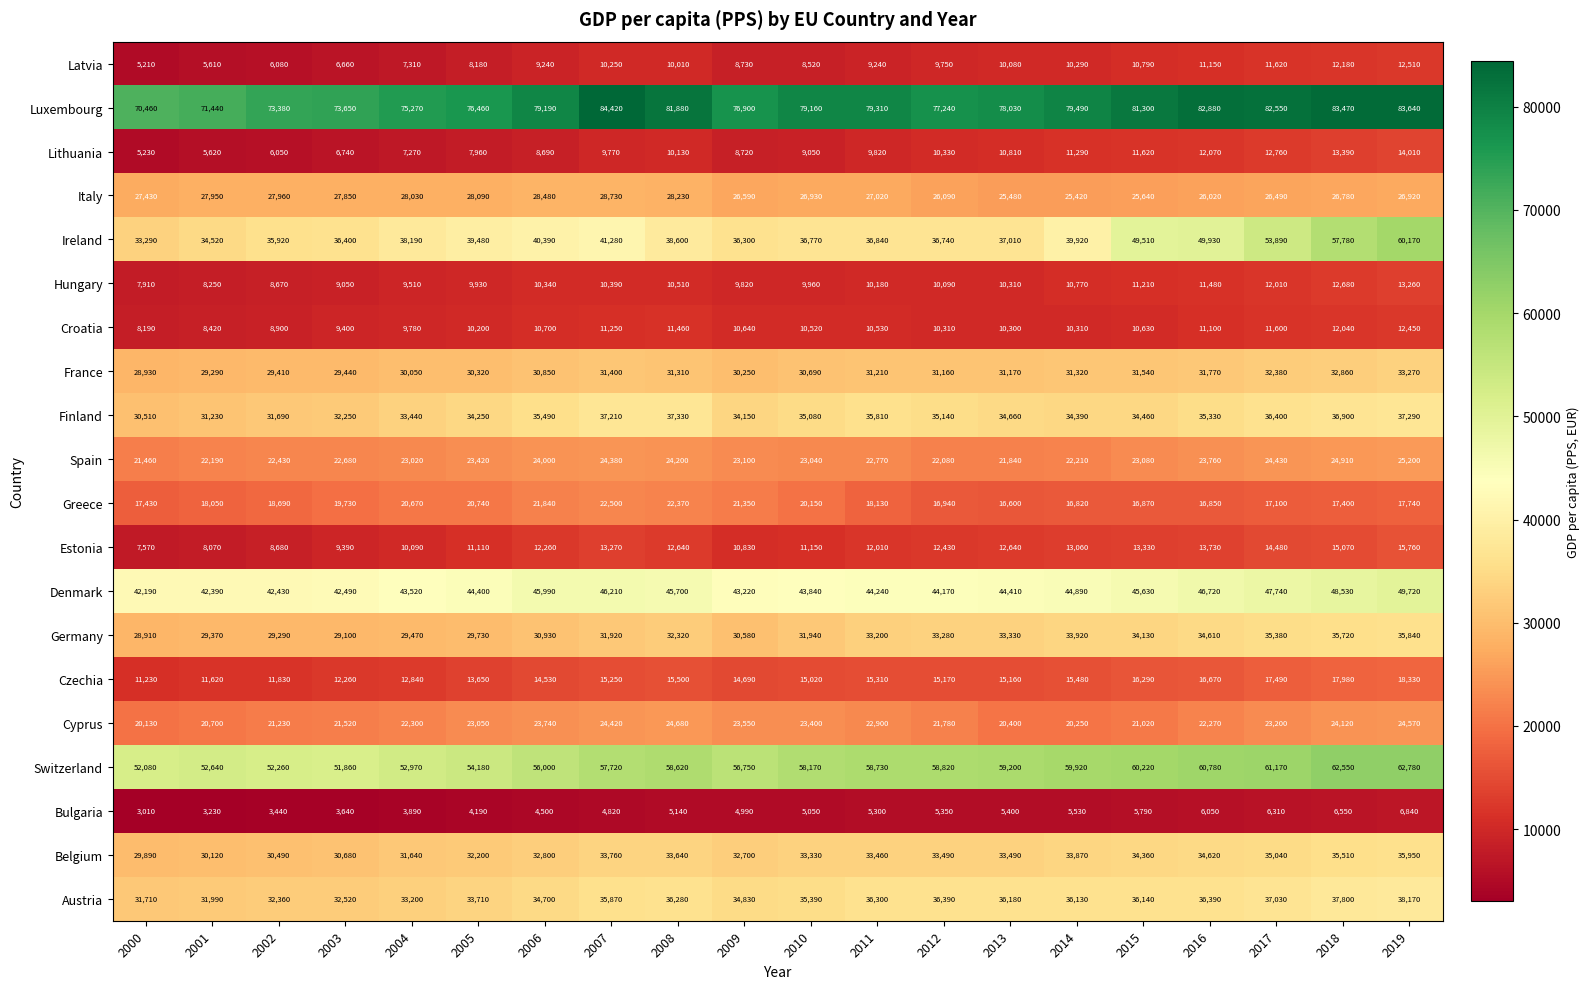

The Denmark series shows 45990 at 2006. True or false?

True